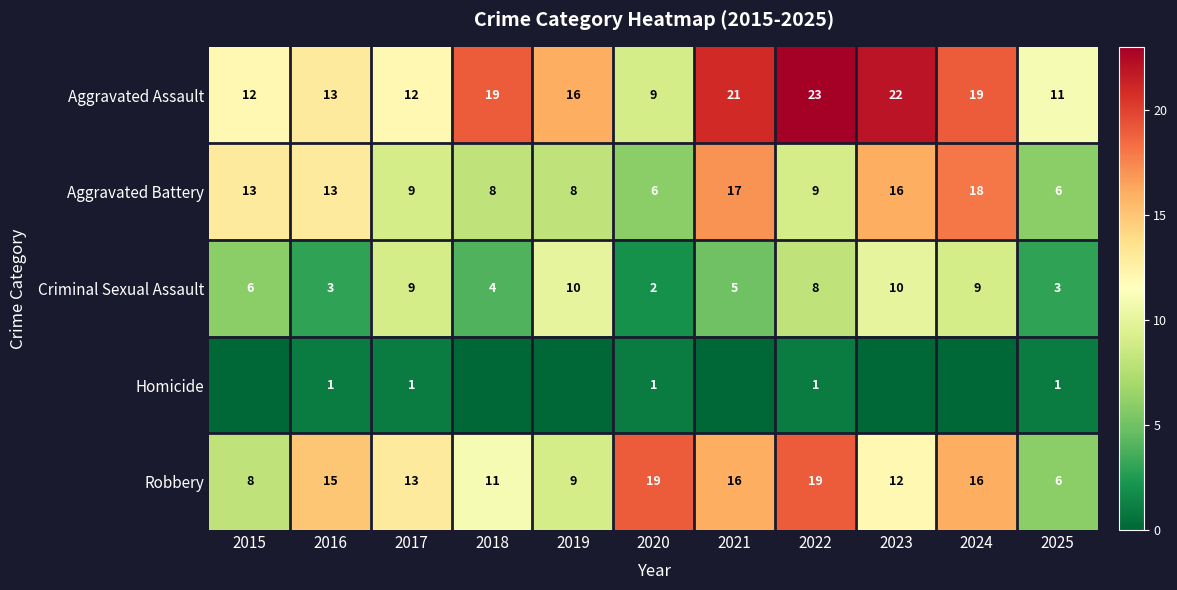

At how many categories does at least one series exceed 13?

8